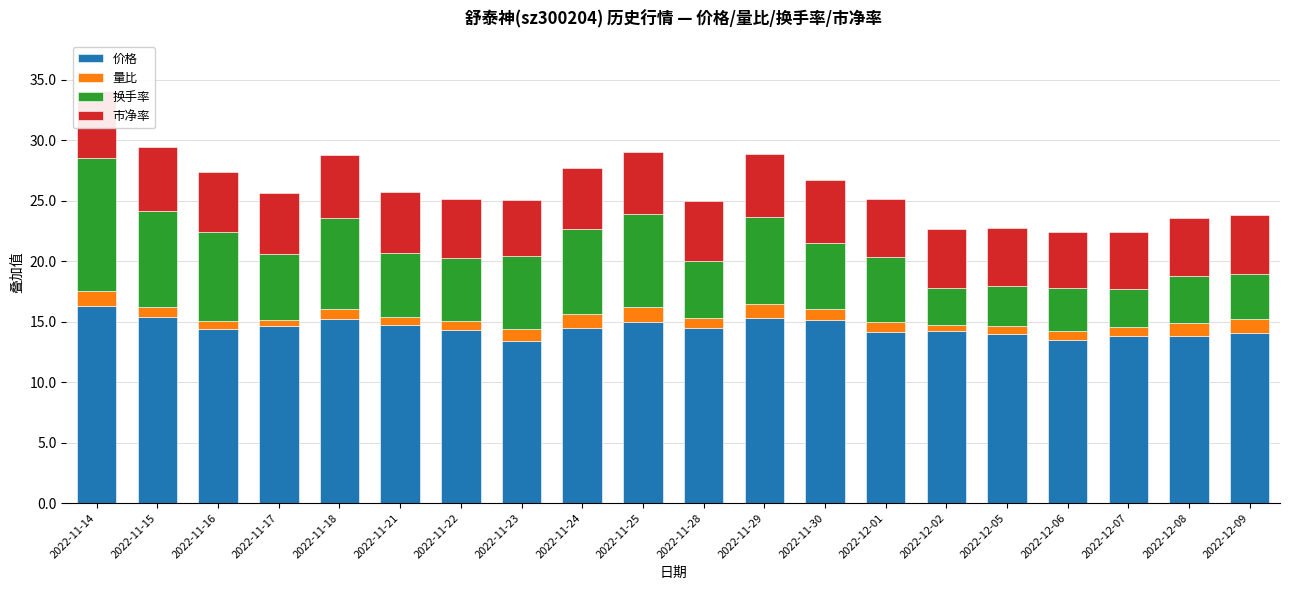

At which category is the sum across all series the highest?

2022-11-14